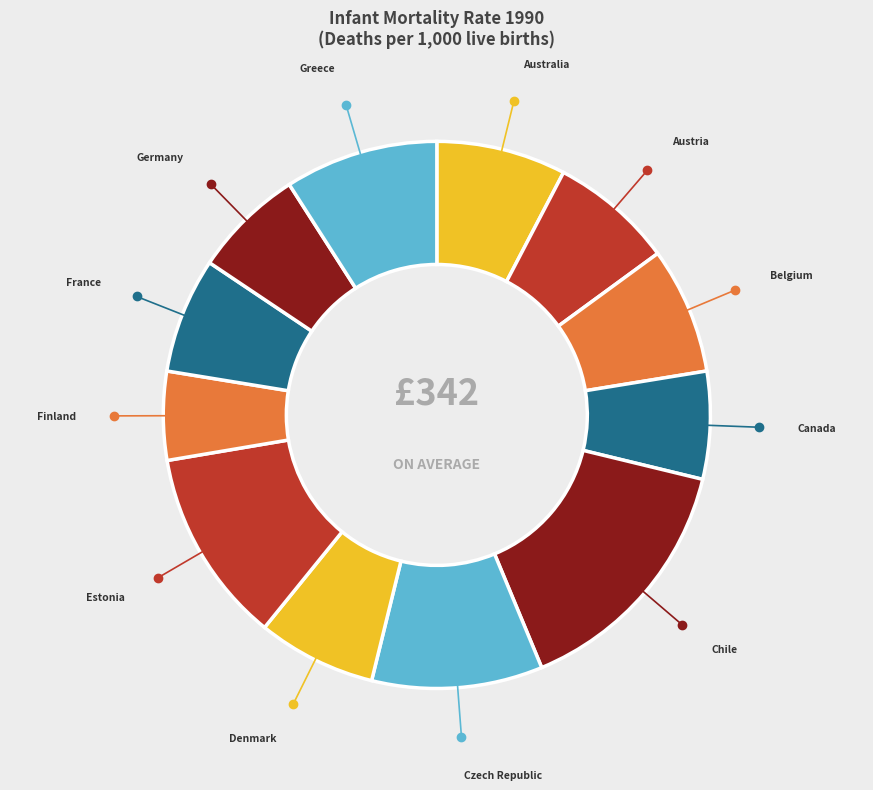

How many segments does this pie chart have?

12